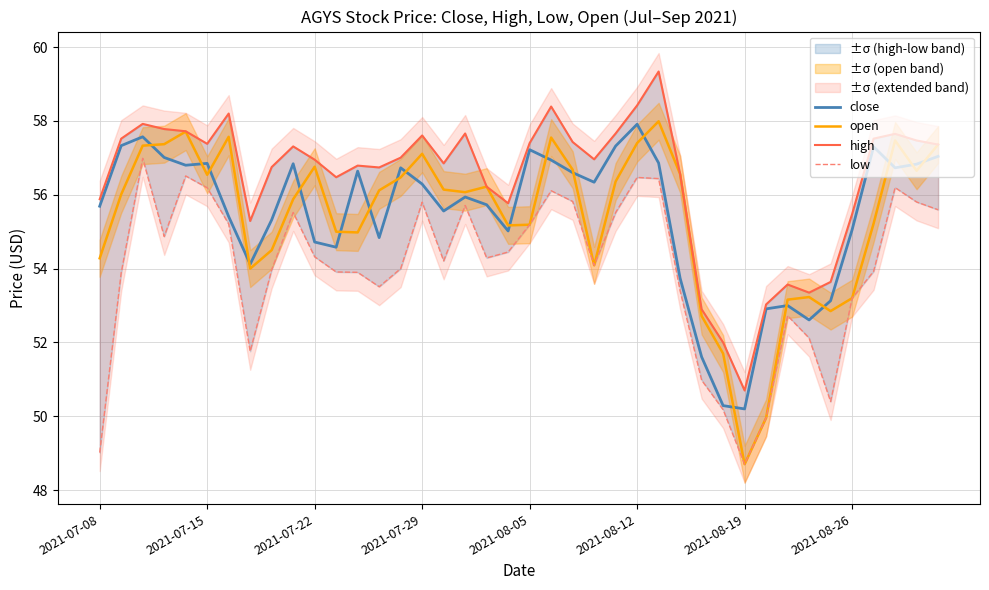

What is the difference between the maximum and minimum values in the open series?

9.3